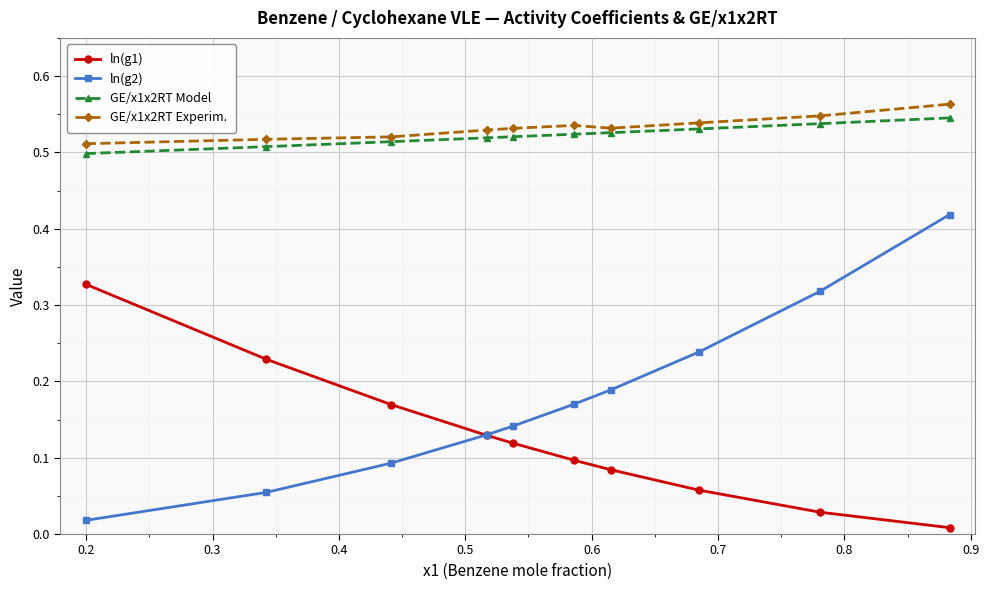

Which series has the largest range (max minus min)?

ln(g2)